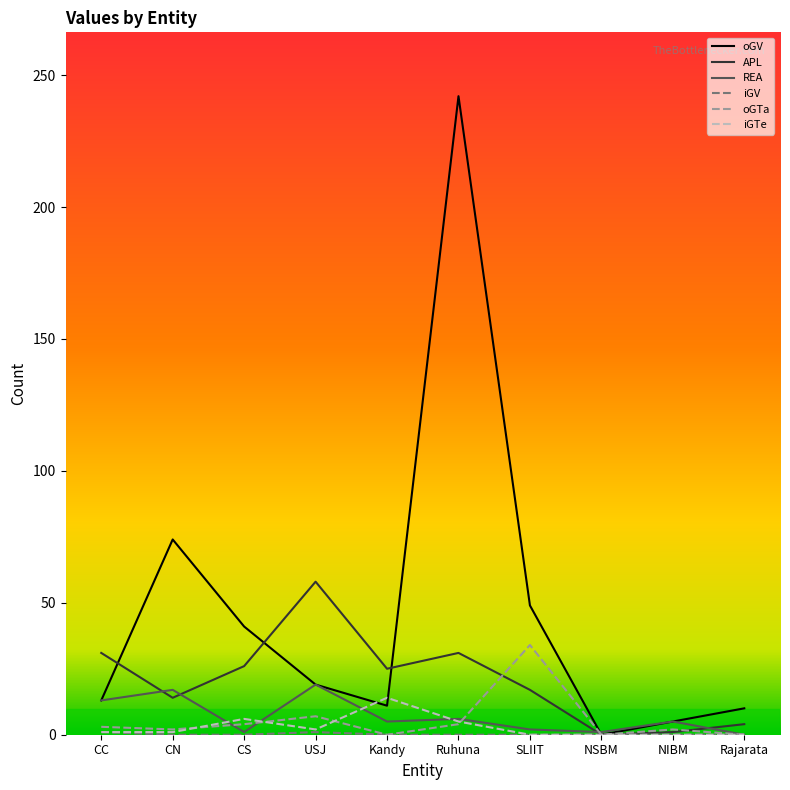

Which series has the largest range (max minus min)?

oGV